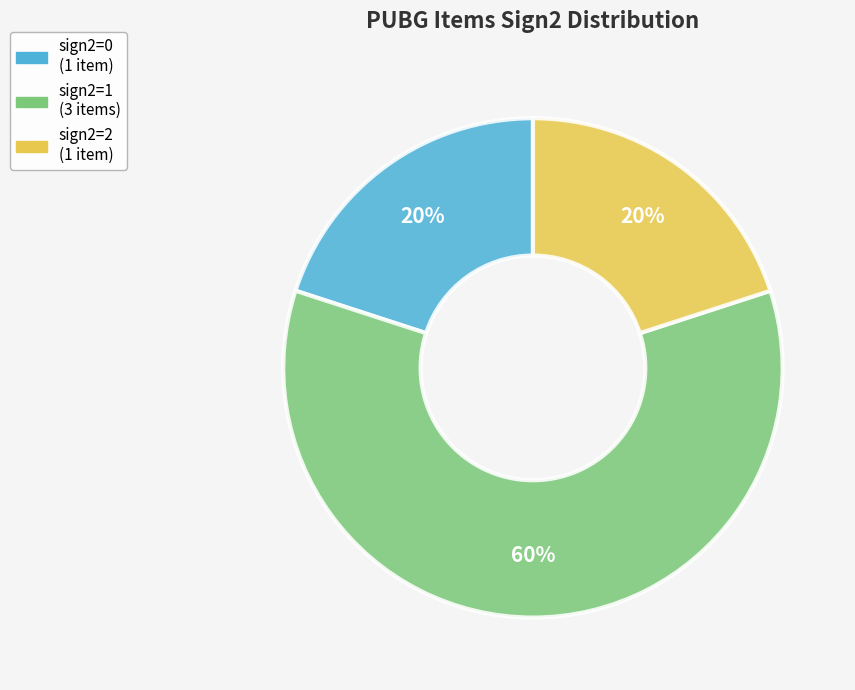

To the nearest percent, what is the difference between the largest and smallest slice percentages?

40%